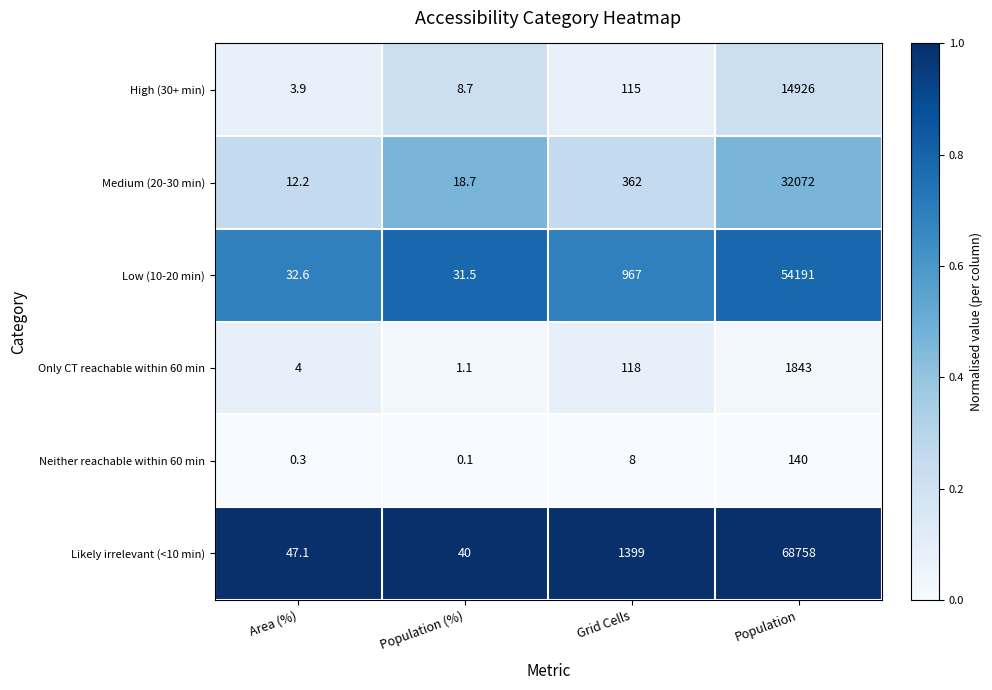

List the series in order of their peak value, highest first.

Likely irrelevant (<10 min), Low (10-20 min), Medium (20-30 min), High (30+ min), Only CT reachable within 60 min, Neither reachable within 60 min